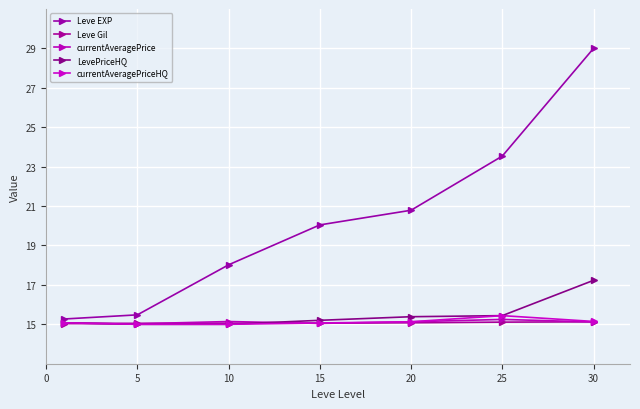

Rank the series by their maximum value, from lowest to highest.

Leve Gil, currentAveragePrice, currentAveragePriceHQ, LevePriceHQ, Leve EXP